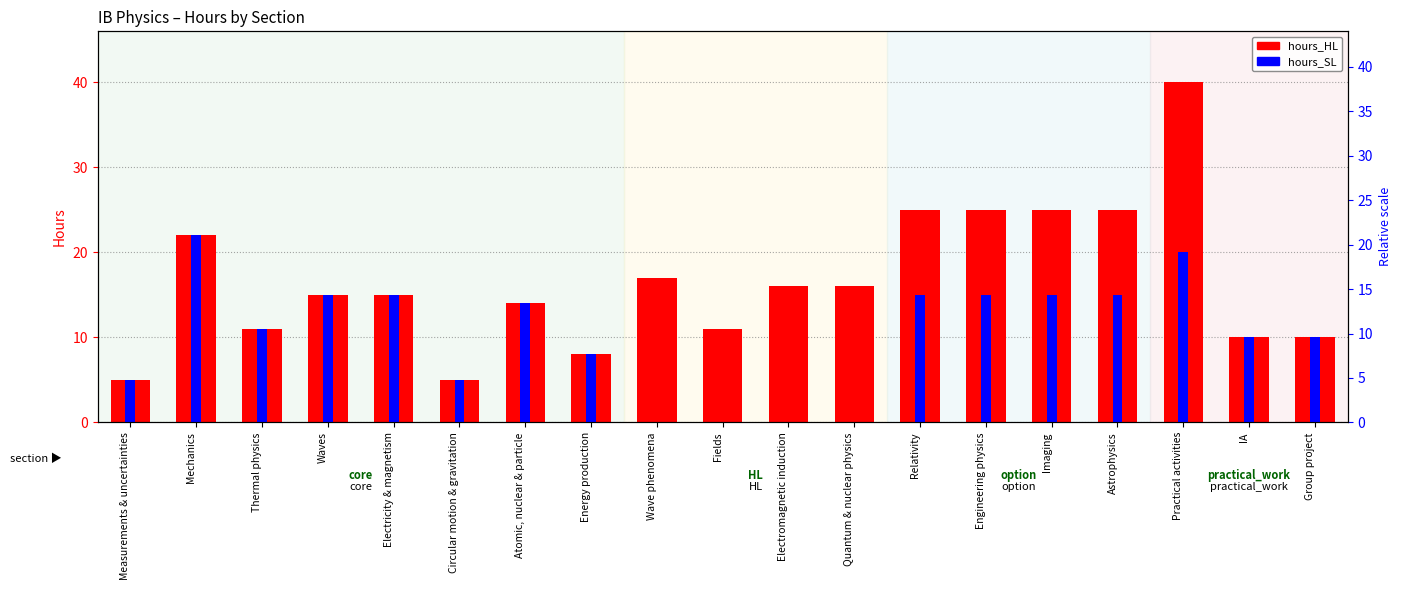

Reading right to left, list all the values displayed in this chart.

hours_HL: 10	10	40	25	25	25	25	16	16	11	17	8	14	5	15	15	11	22	5
hours_SL: 10	10	20	15	15	15	15	0	0	0	0	8	14	5	15	15	11	22	5